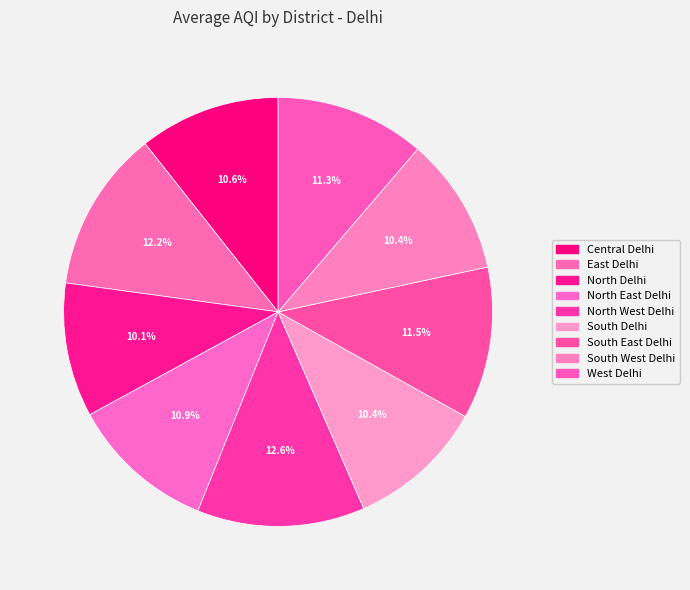

Which category has the biggest portion of the pie?

North West Delhi